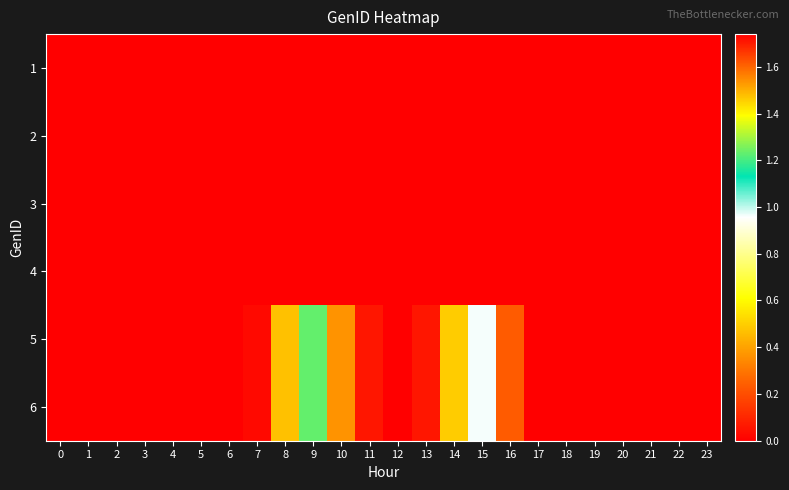

Which label corresponds to the largest value in the chart?

12